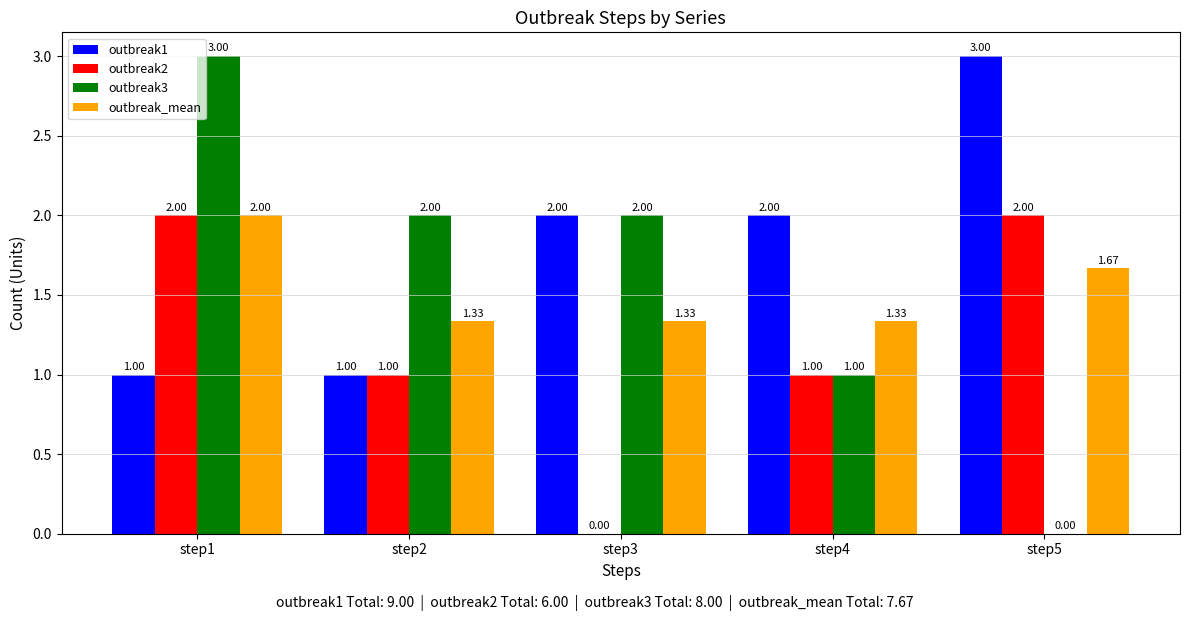

At which category is the sum across all series the highest?

step1